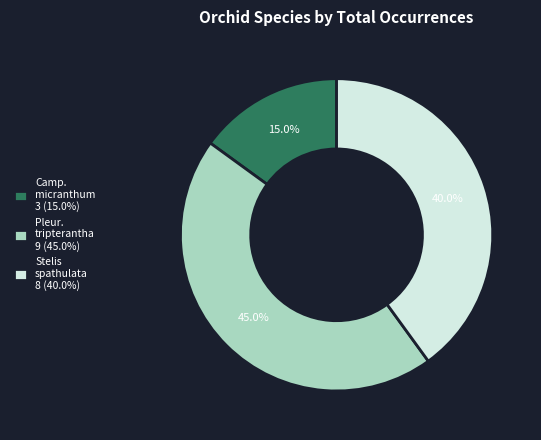

What is the ratio of the value at Pleur. tripterantha 9 (45.0%) to the value at Stelis spathulata 8 (40.0%)?

1.1